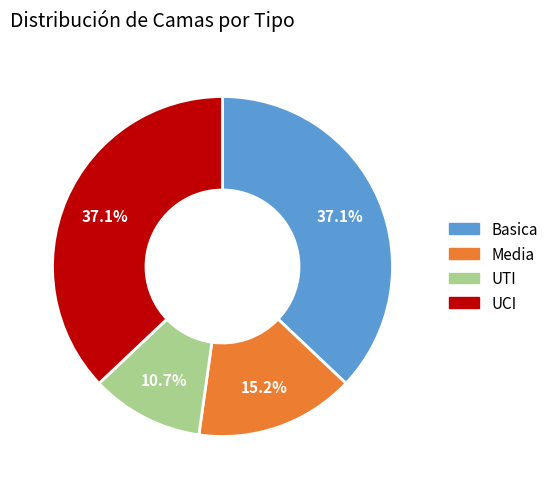

What is the total percentage of Media and Basica?

52.2%